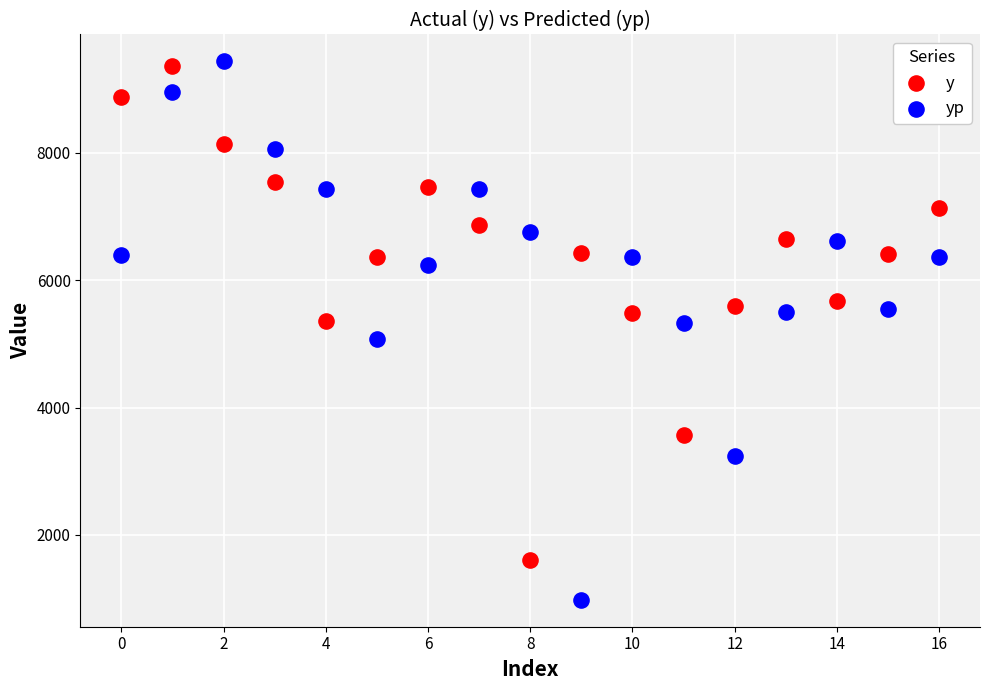

Which series reaches the minimum Y coordinate?

yp